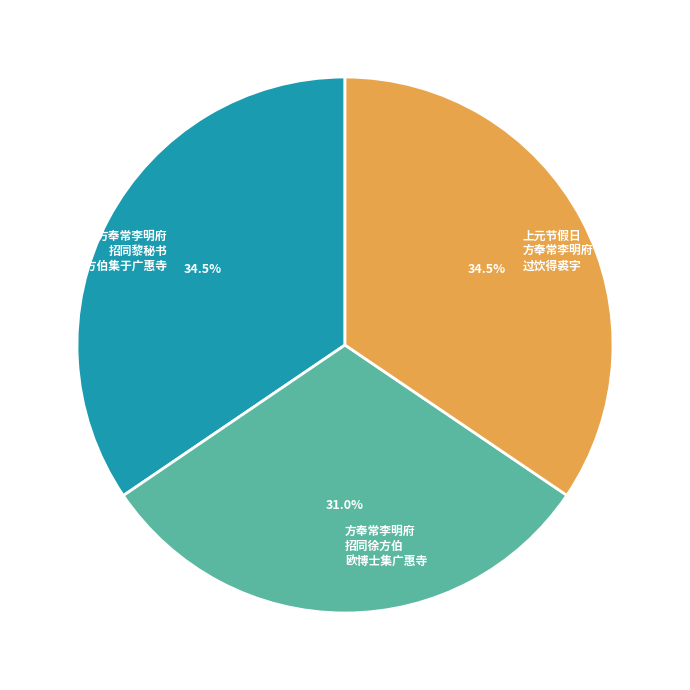

Is there a majority slice in this chart?

No